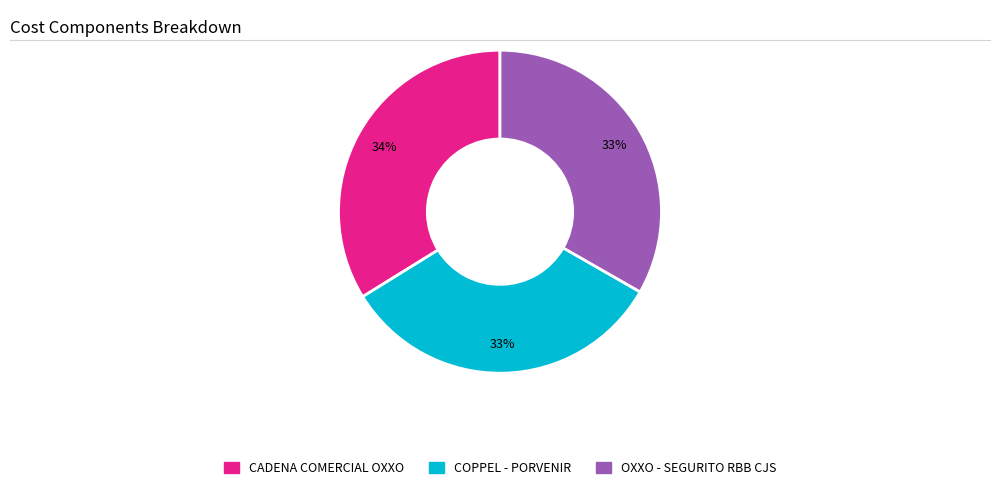

Is there any slice that represents more than half of the pie?

No